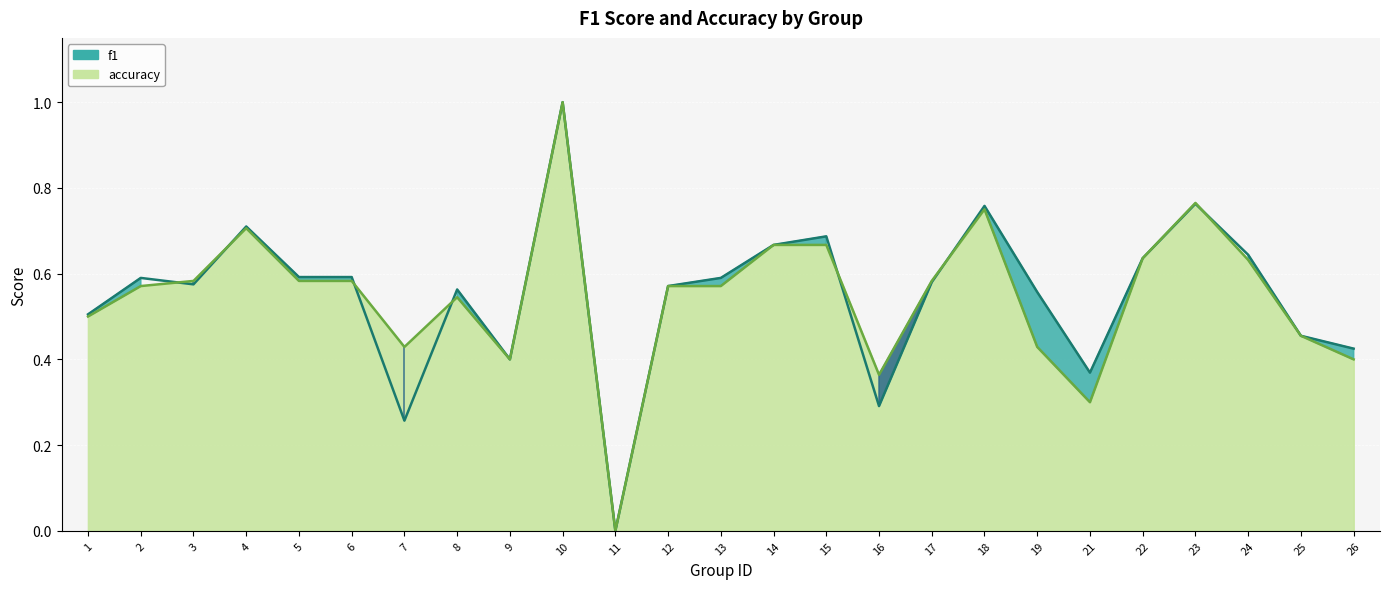

What is the maximum value for accuracy?

1.0